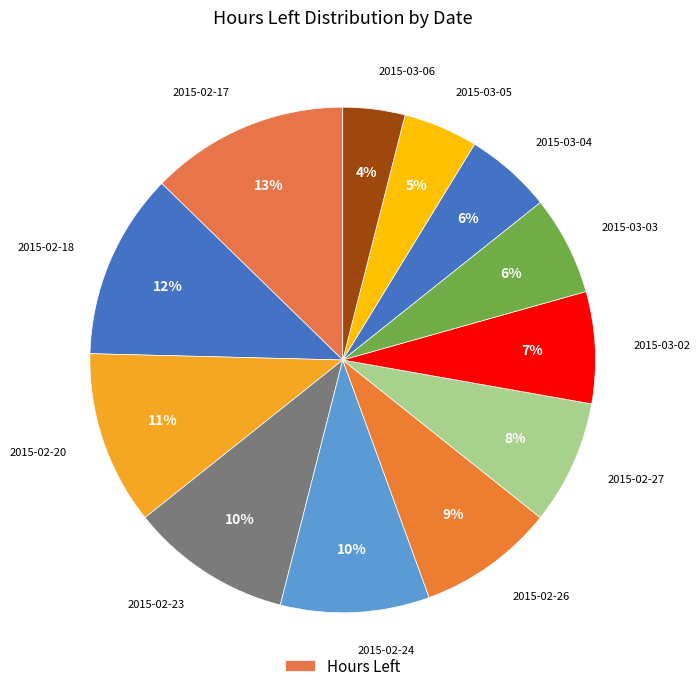

What is the smallest slice in the pie chart?

2015-03-06